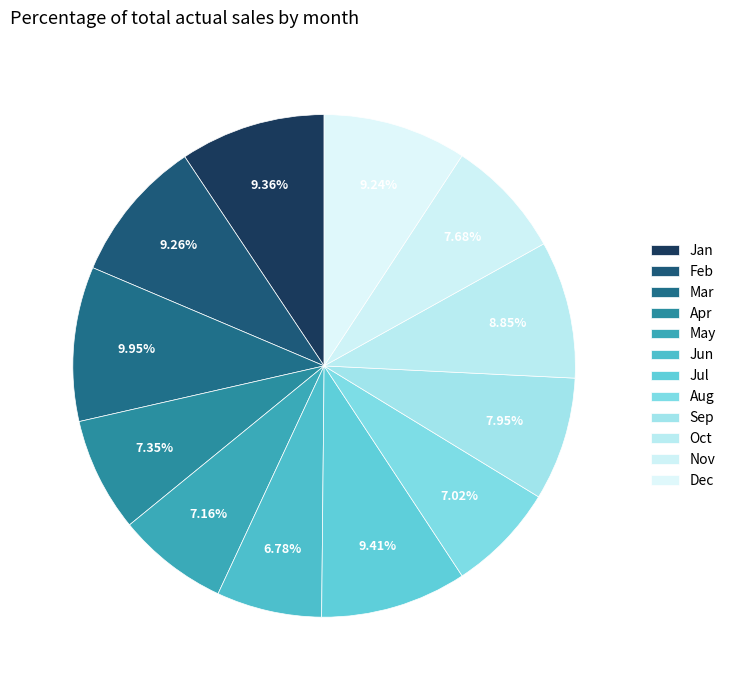

To the nearest percent, what is the difference between the largest and smallest slice percentages?

3%